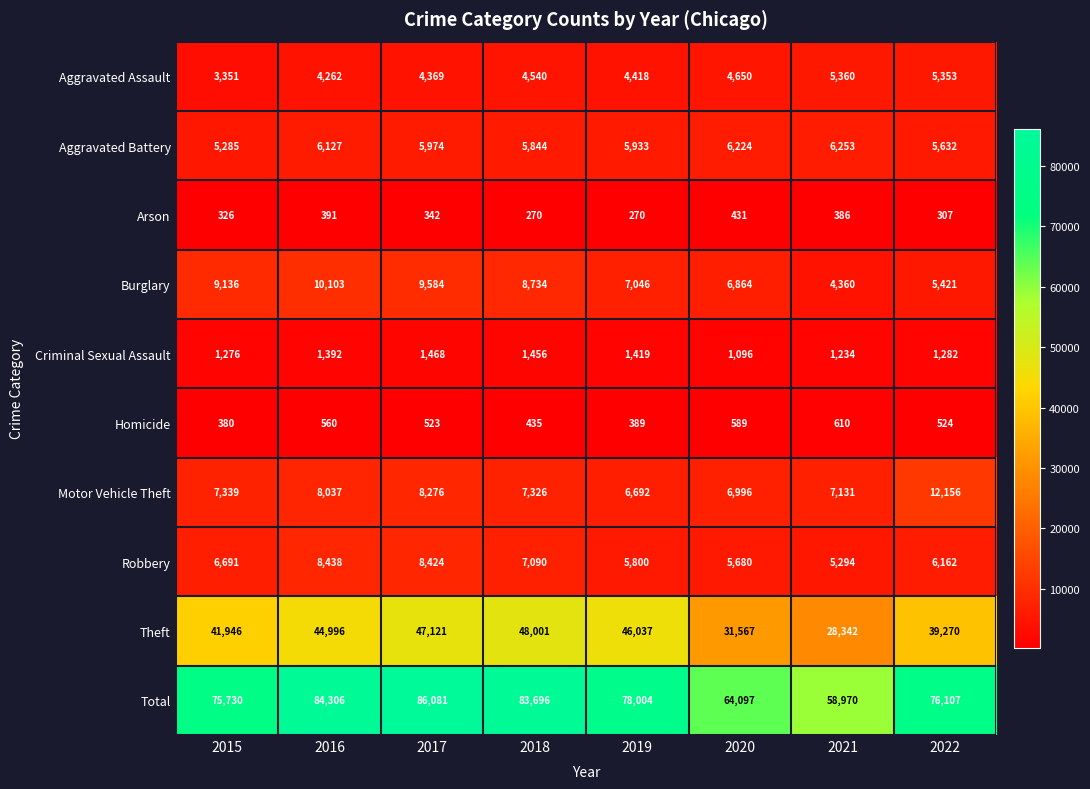

At how many categories does at least one series exceed 58173?

8